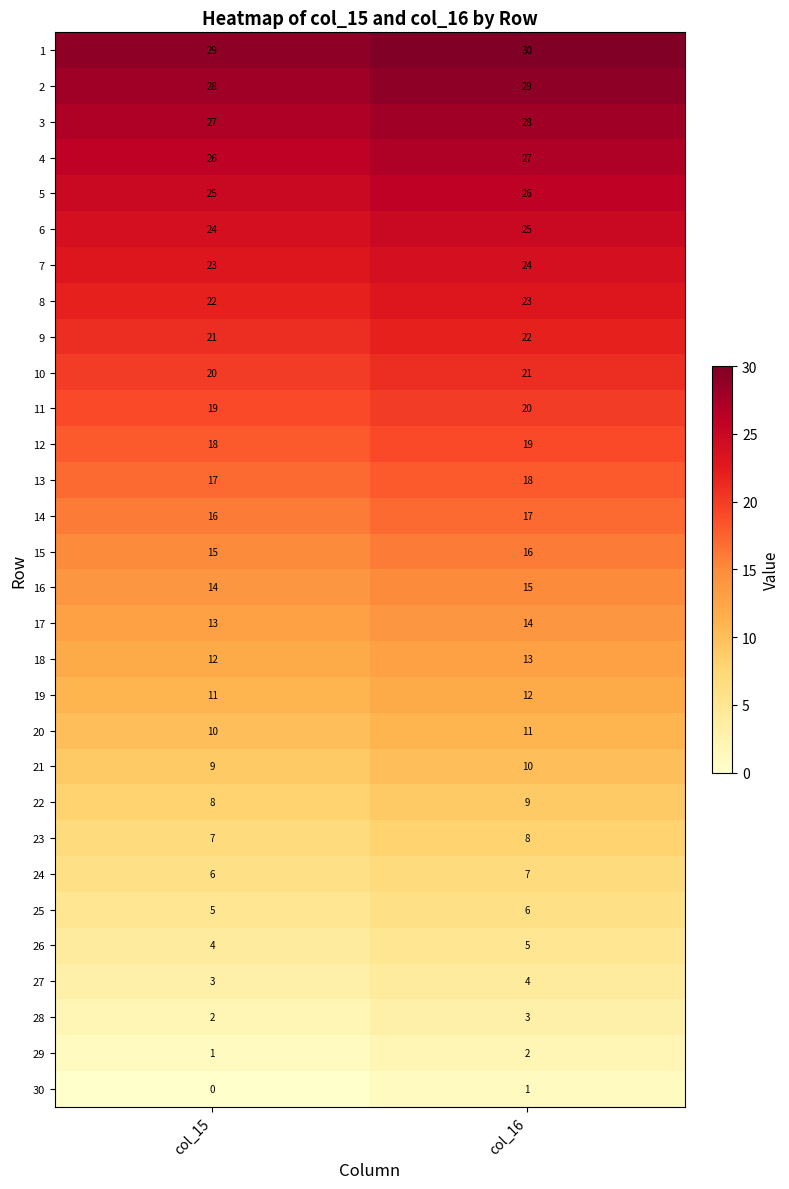

Is it true that 8 equals 30 at col_15?

False